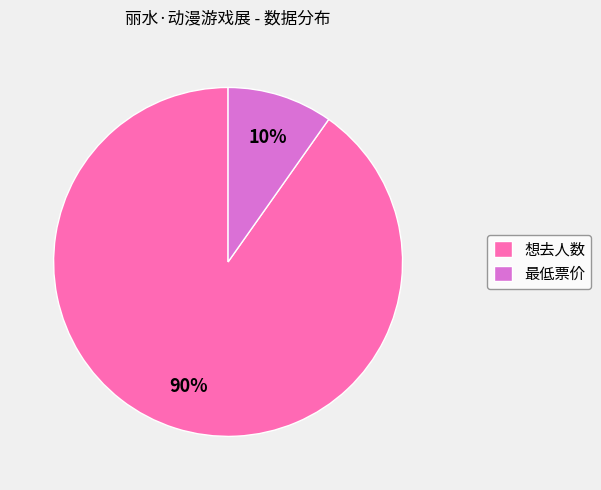

Is there a majority slice in this chart?

Yes